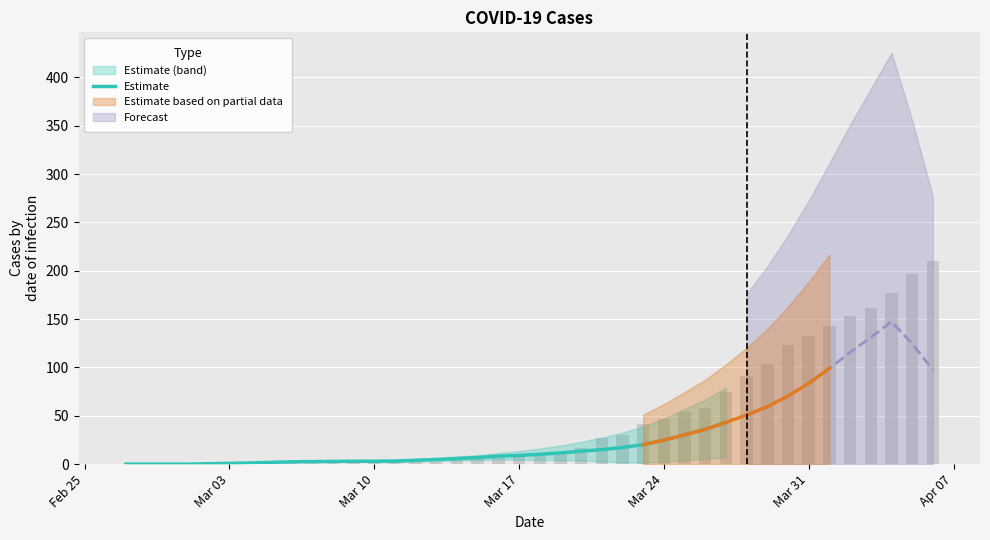

Reading left to right, list all the values displayed in this chart.

0.0	0.0	0.0	0.0	0.4	0.8	1.2	1.8	2.4	2.6	2.8	3.0	3.0	3.2	4.0	4.8	5.8	6.8	8.2	9.0	10.2	11.6	13.4	15.0	17.2	20.2	24.8	30.2	36.0	43.2